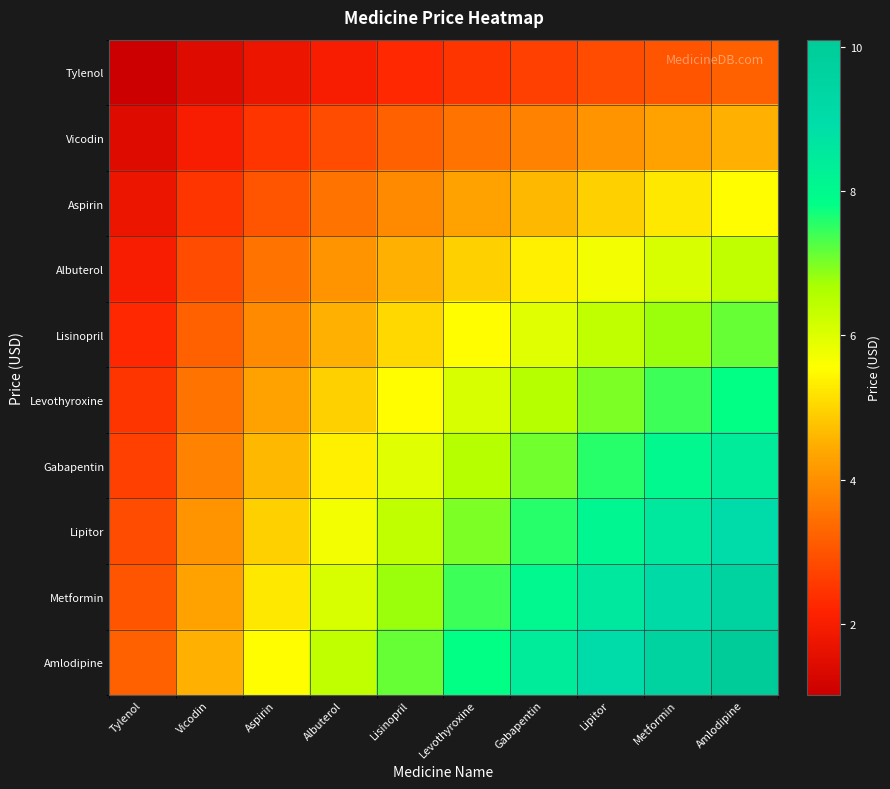

Which series has the largest total across all categories?

Amlodipine